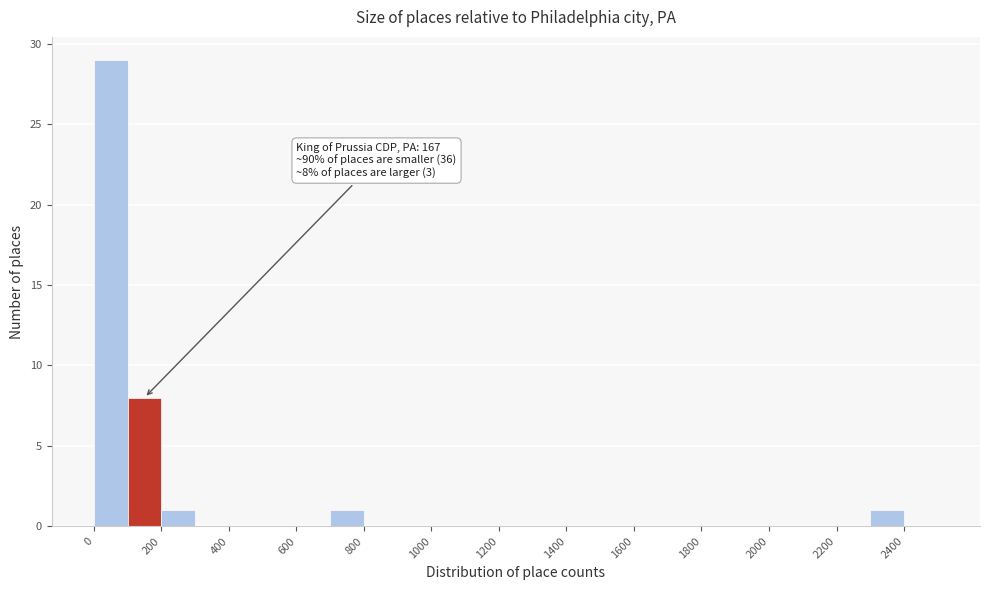

Over which range of the x-axis is the bar tallest?

0 to 100